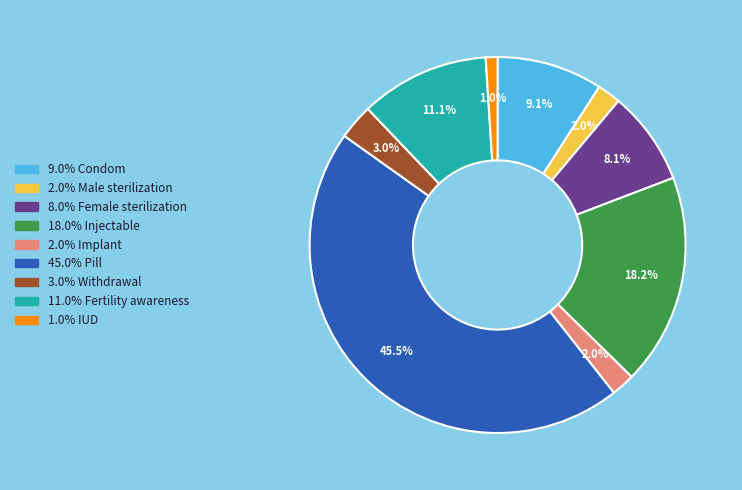

Is there any slice that represents more than half of the pie?

No